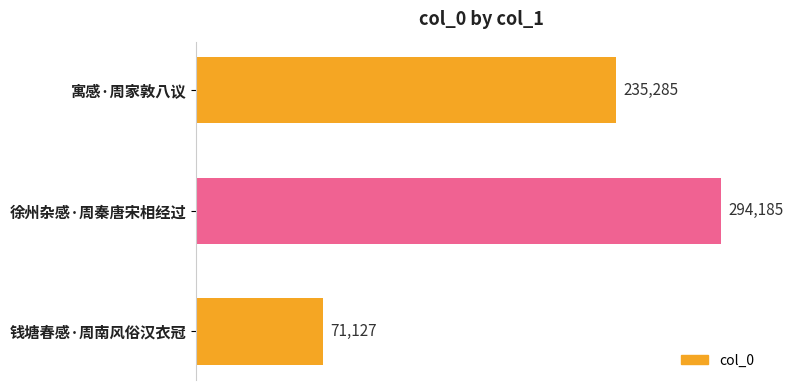

List the labels in order of value, smallest first.

钱塘春感·周南风俗汉衣冠, 寓感·周家敦八议, 徐州杂感·周秦唐宋相经过